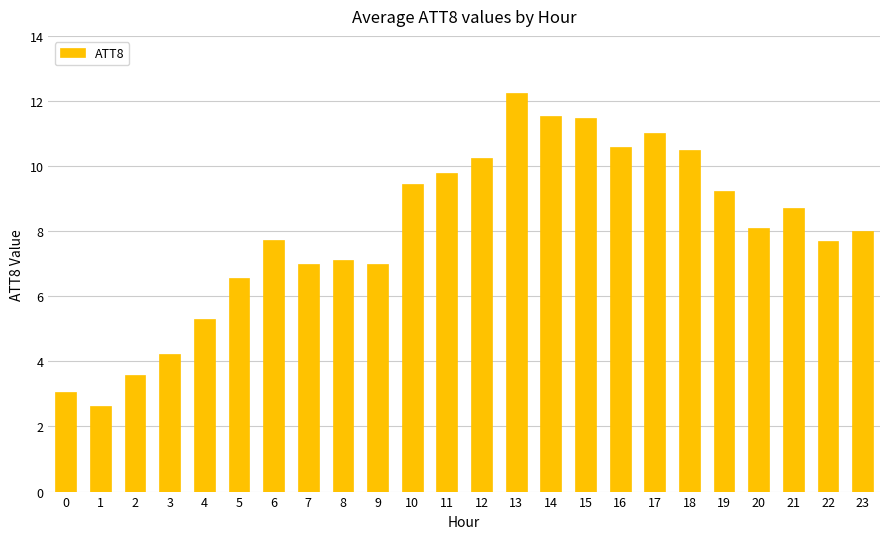

Reading left to right, what are all the values shown in this chart?

3.1	2.6	3.6	4.2	5.3	6.6	7.7	7.0	7.1	7.0	9.5	9.8	10.2	12.2	11.5	11.5	10.6	11.0	10.5	9.2	8.1	8.7	7.7	8.0